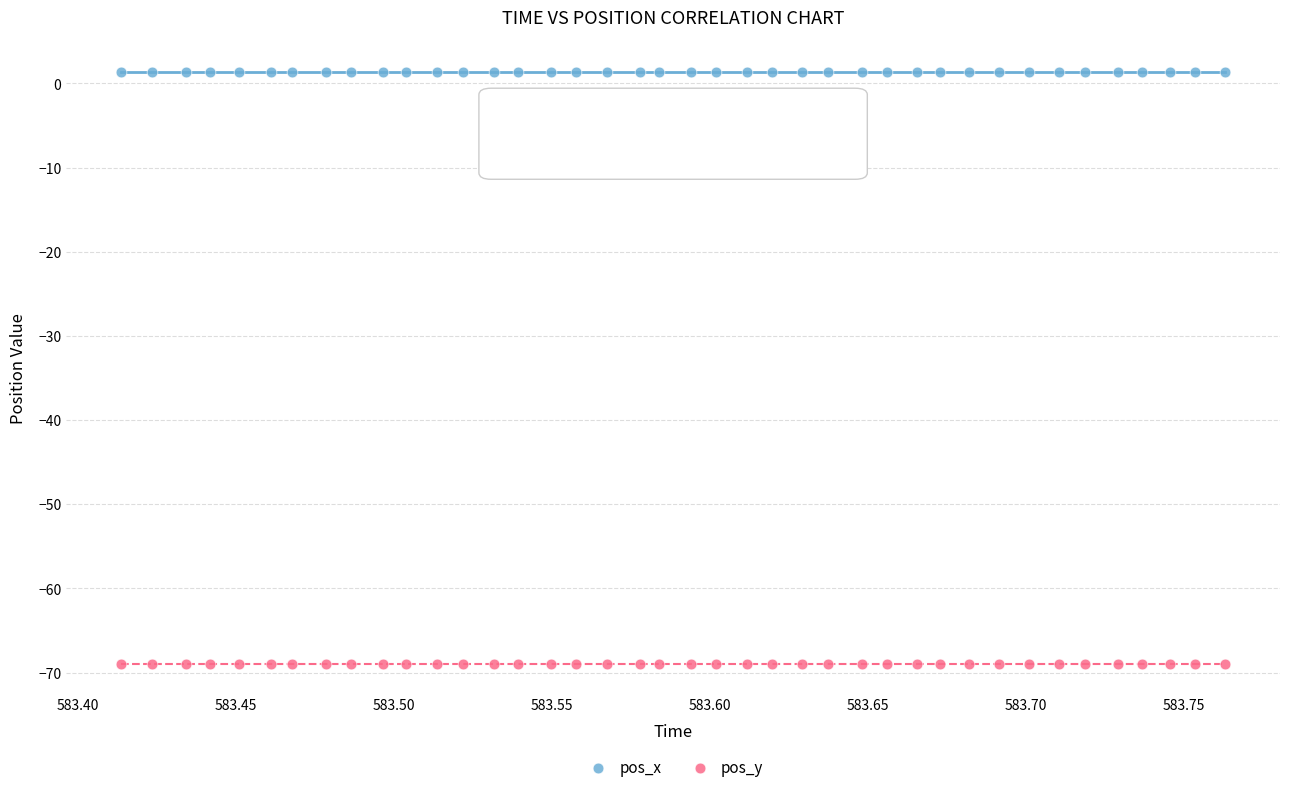

Which series contains the lowest Y value?

pos_y